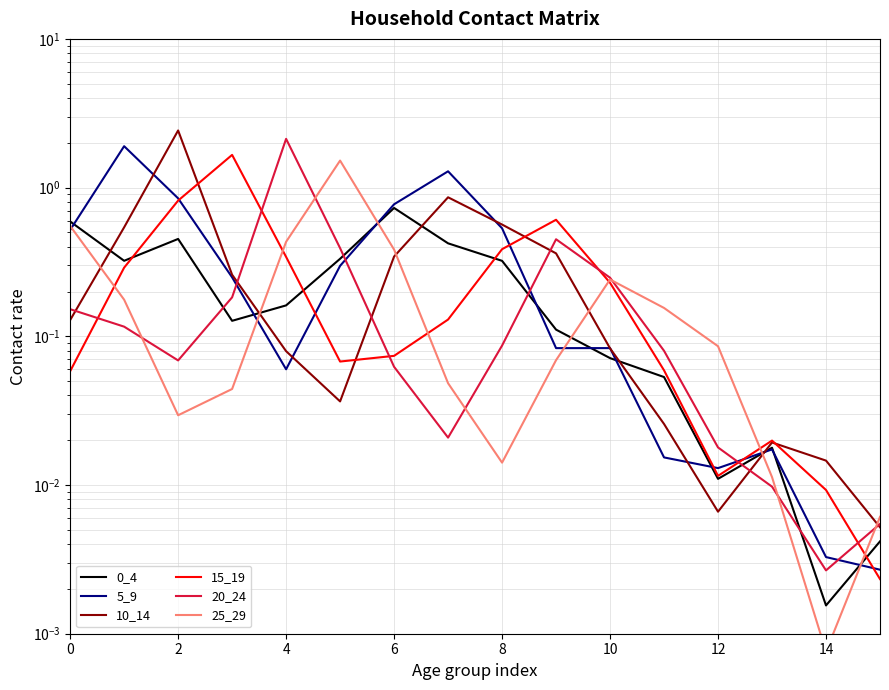

The 15_19 series shows 0.1 at 10. True or false?

False